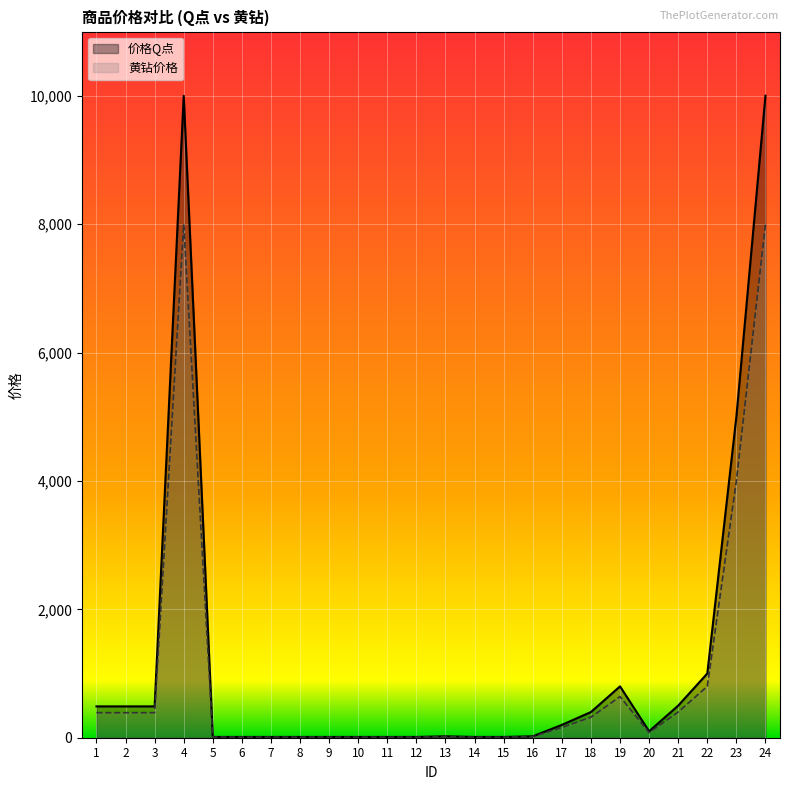

True or false: 价格Q点 and 黄钻价格 intersect in this chart.

False